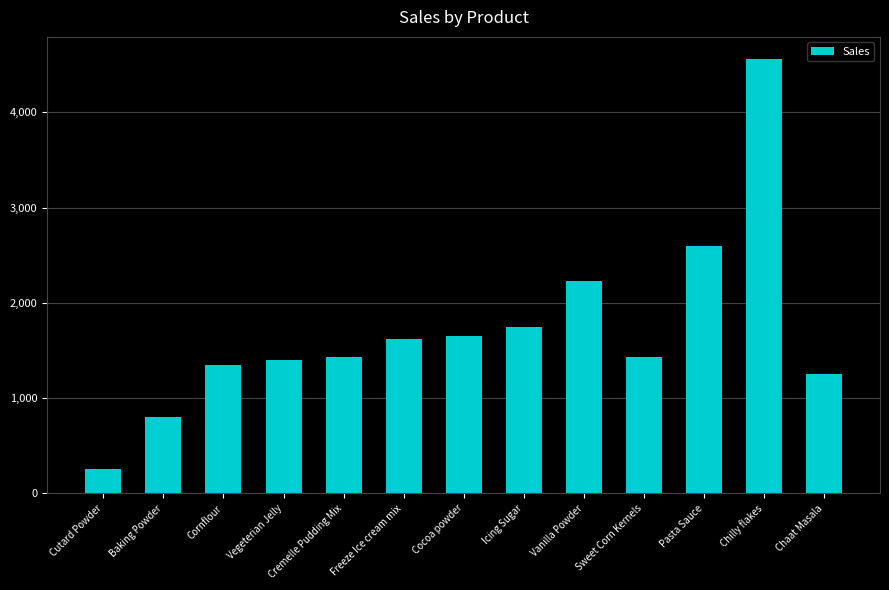

What is the difference between the maximum and minimum values?

4303